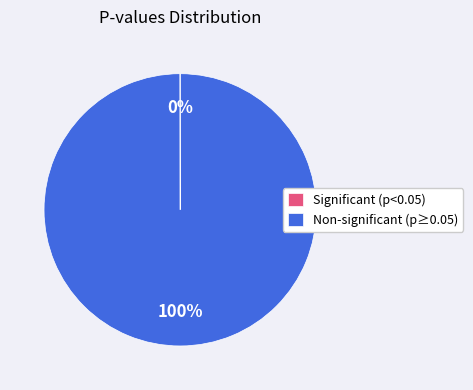

Is it true that Non-significant (p≥0.05) is 100% of the pie?

True